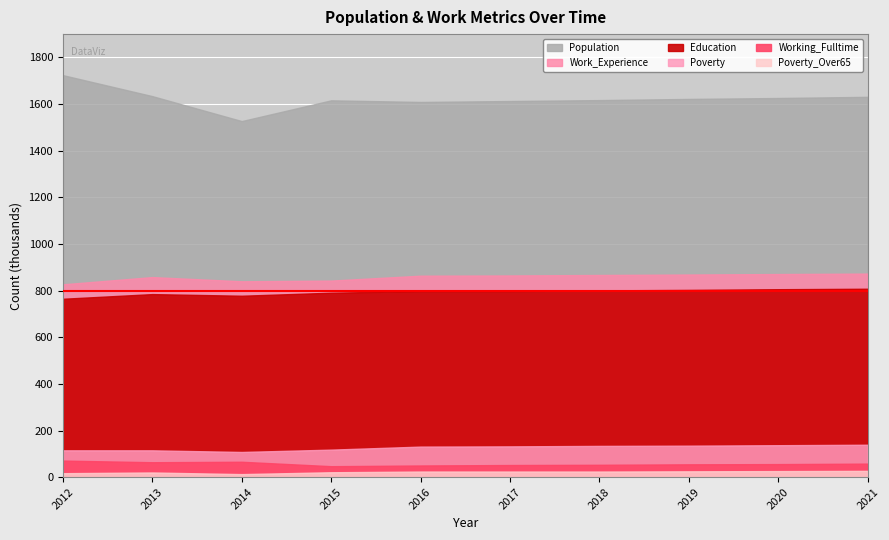

What is the total value across all series at 2012?

3519